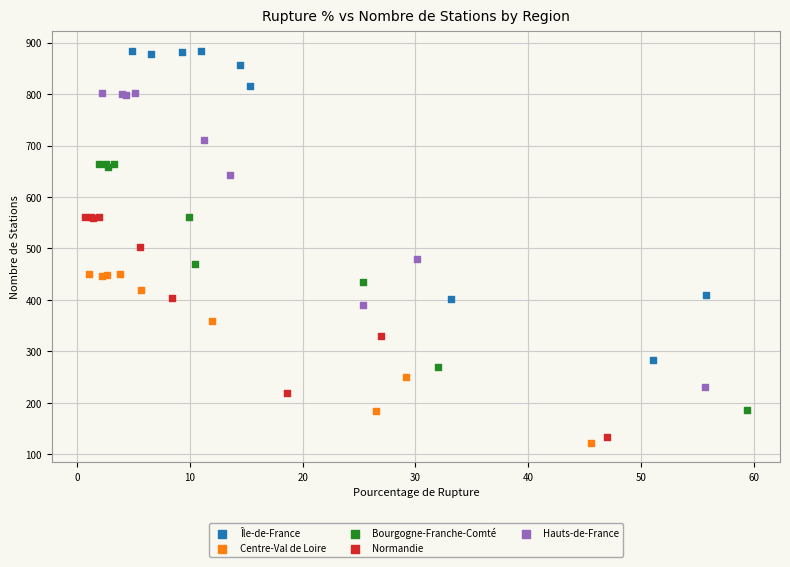

Which series has the largest Y range (max minus min)?

Île-de-France